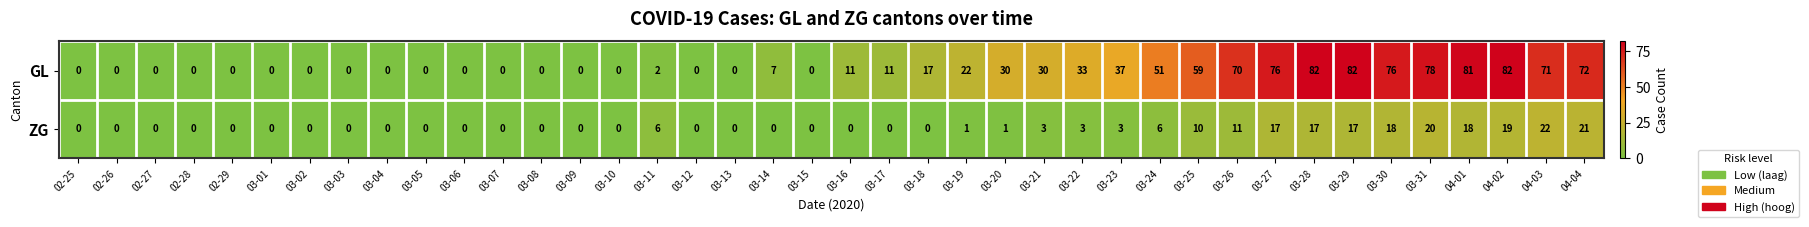

What is the approximate value of GL at 03-27?

76